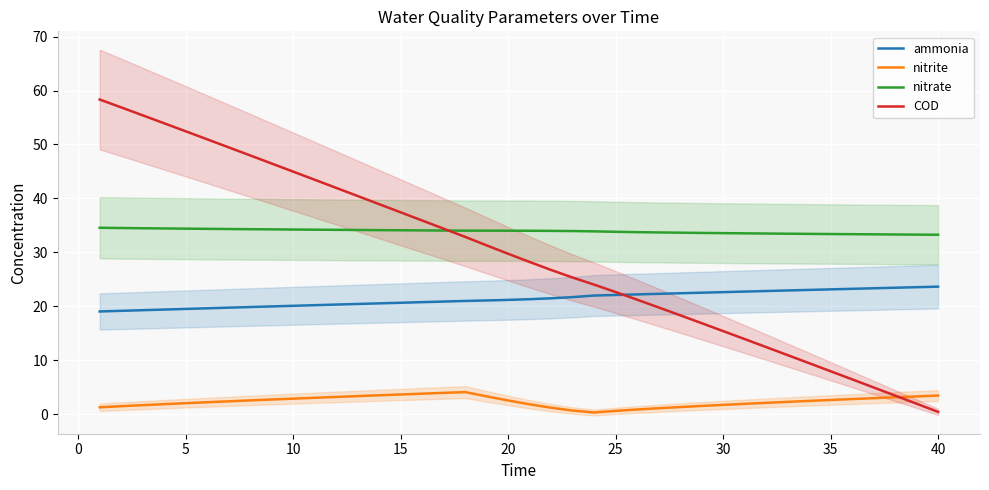

What is the value of the nitrate point at the 19th from the left?

34.0